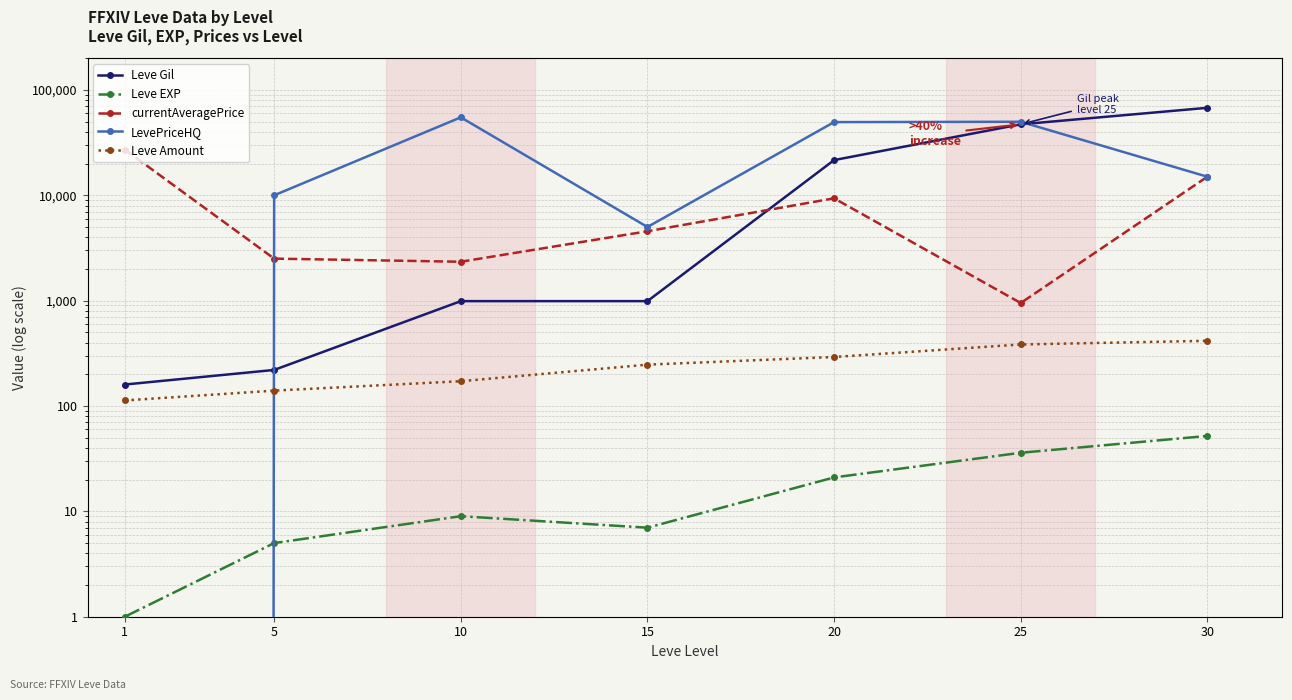

At which category is the sum across all series the highest?

25